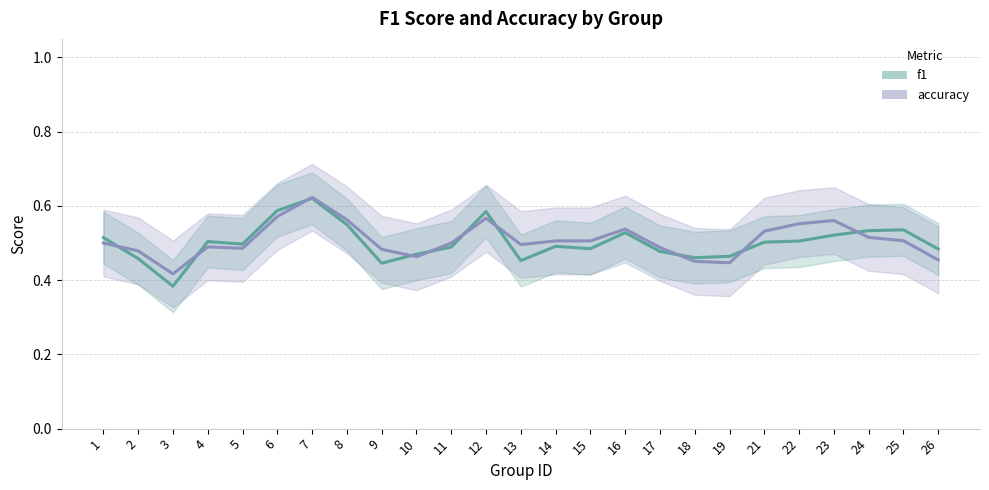

List the series in order of their overall mean, highest first.

accuracy, f1